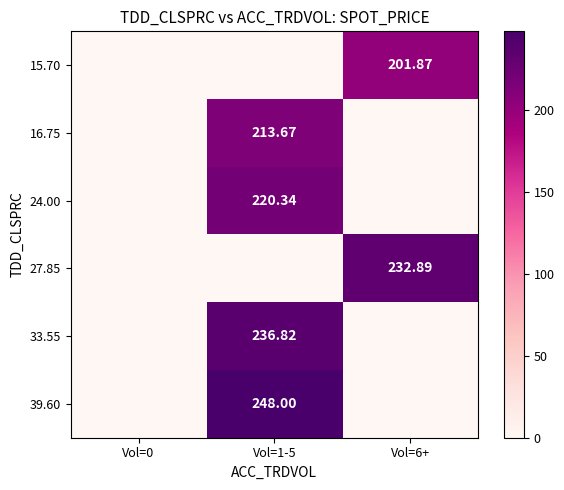

Is the value of 39.60 at Vol=1-5 greater than the value of 24.00 at Vol=1-5?

Yes